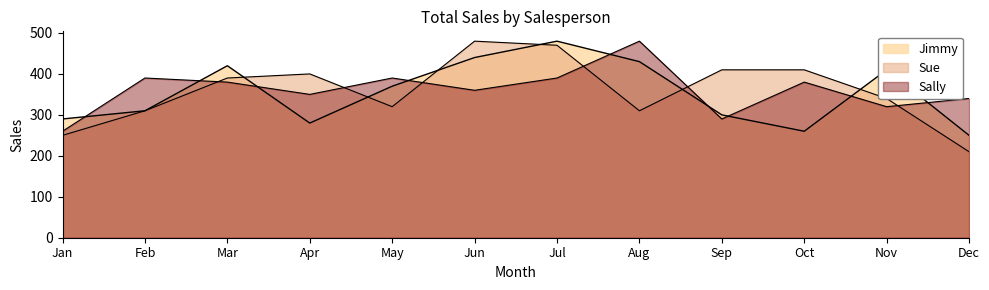

At how many categories does at least one series exceed 239?

12